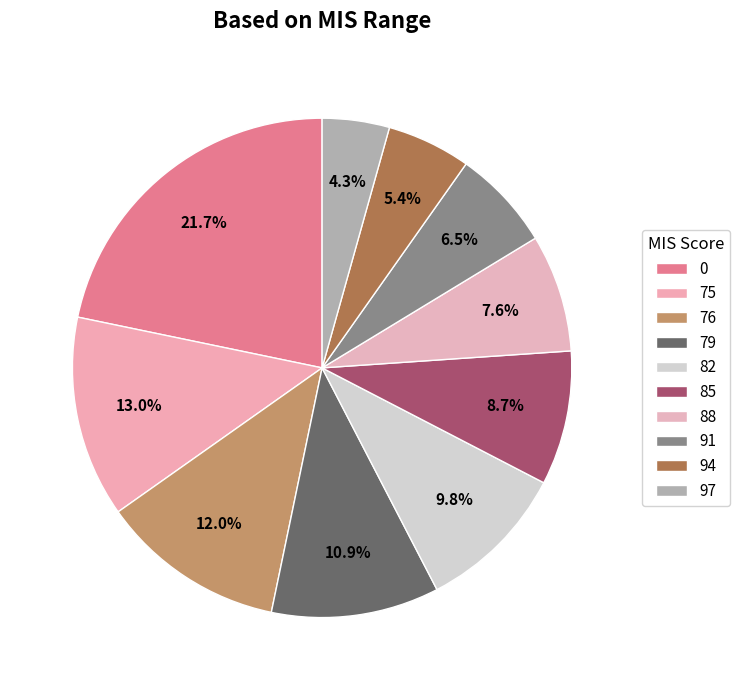

True or false: 94 accounts for 1% of the total.

False